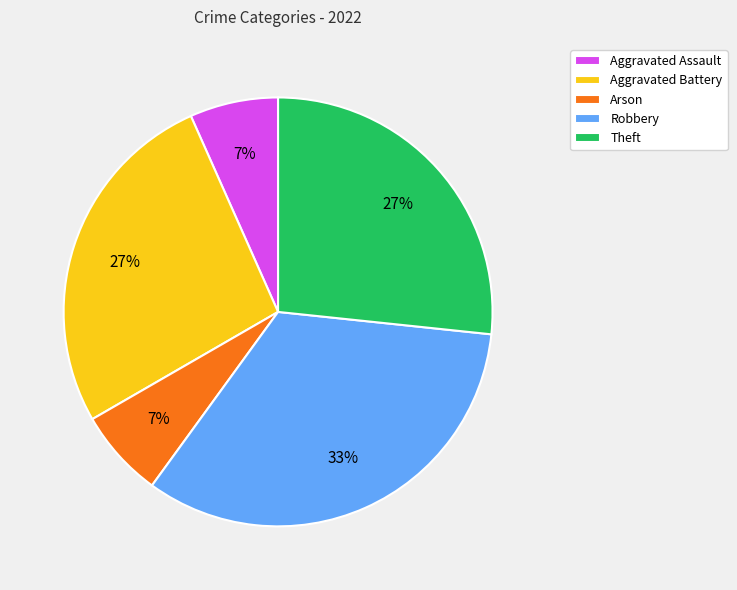

Which category has the biggest portion of the pie?

Robbery